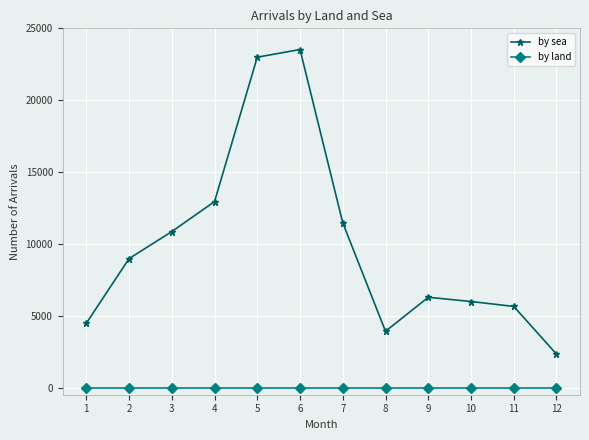

Rank the categories by by sea value from highest to lowest.

6, 5, 4, 7, 3, 2, 9, 10, 11, 1, 8, 12